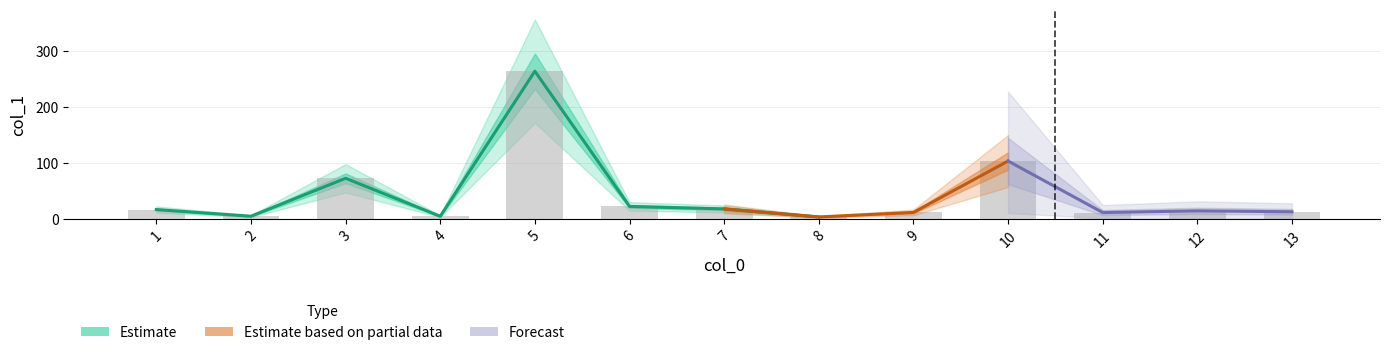

The chart shows a value of 11.4 at 9. True or false?

True